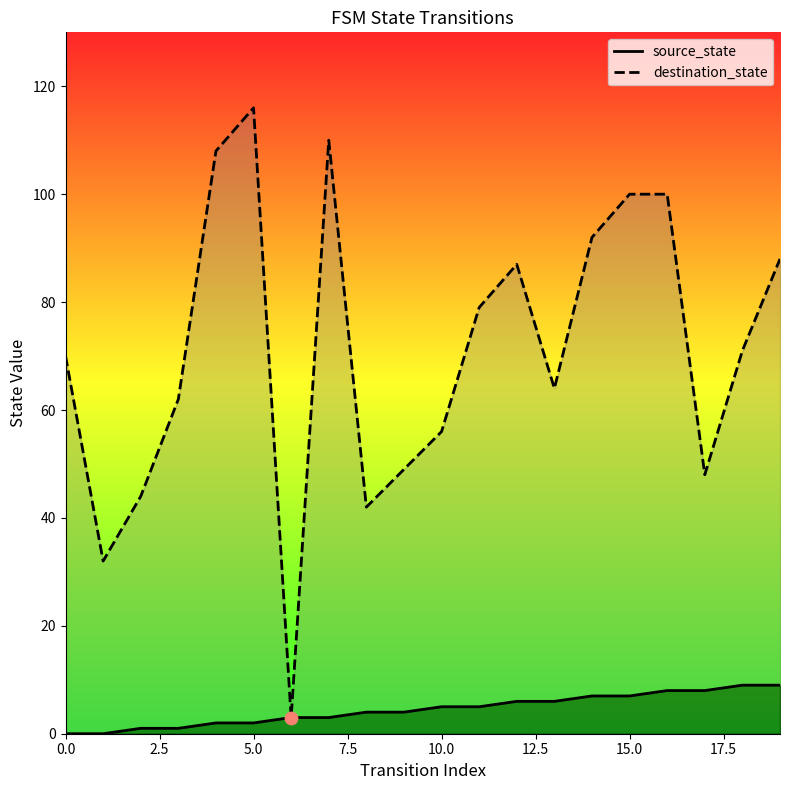

What are all the series names shown in the legend?

source_state, destination_state